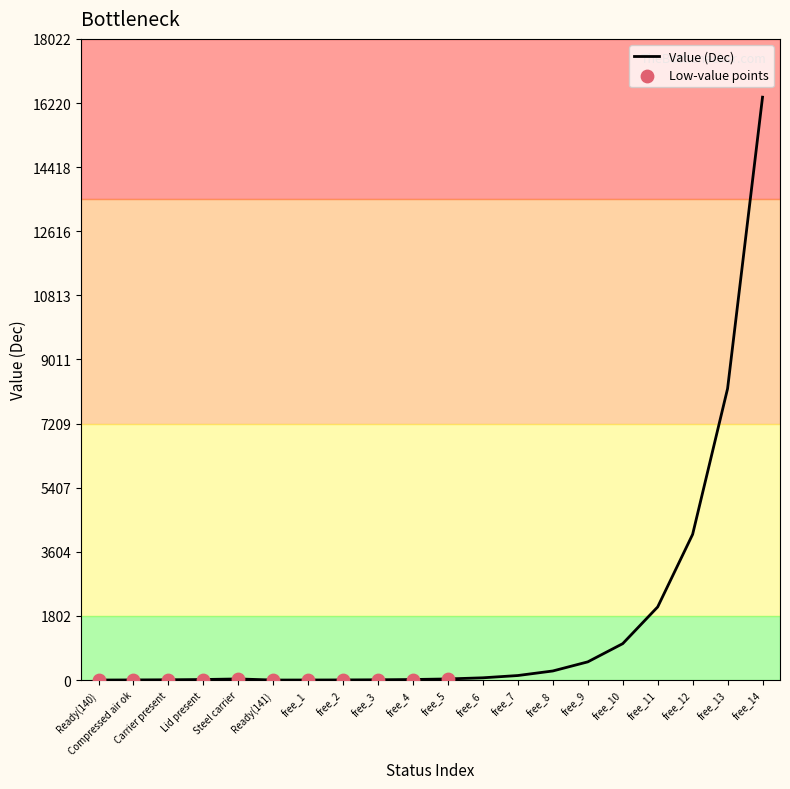

What is the change in value from Ready(140) to free_9?

+511